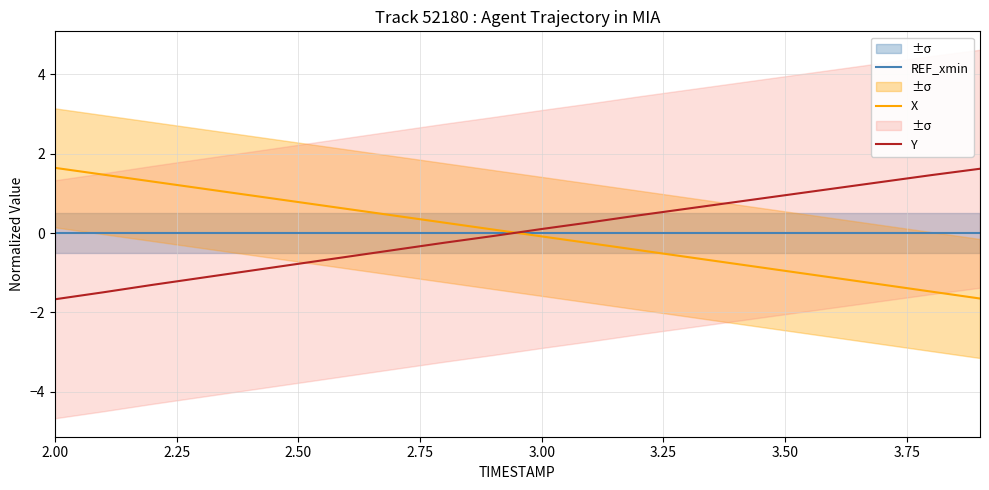

Which series ends up on top after the final intersection of X and Y?

Y